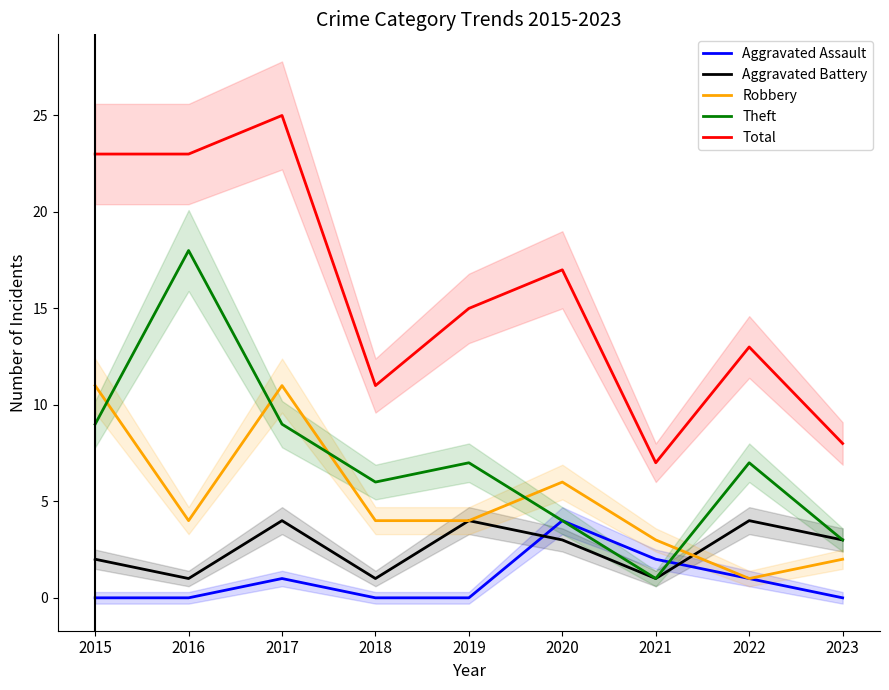

Which category has the highest value in the Total series?

2017